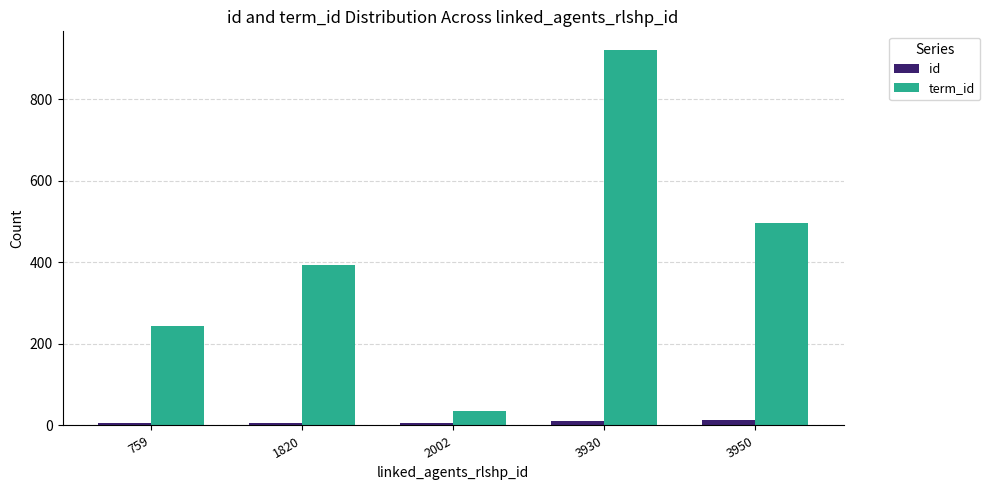

What is the value of the term_id bar at the 3rd from the left?

36